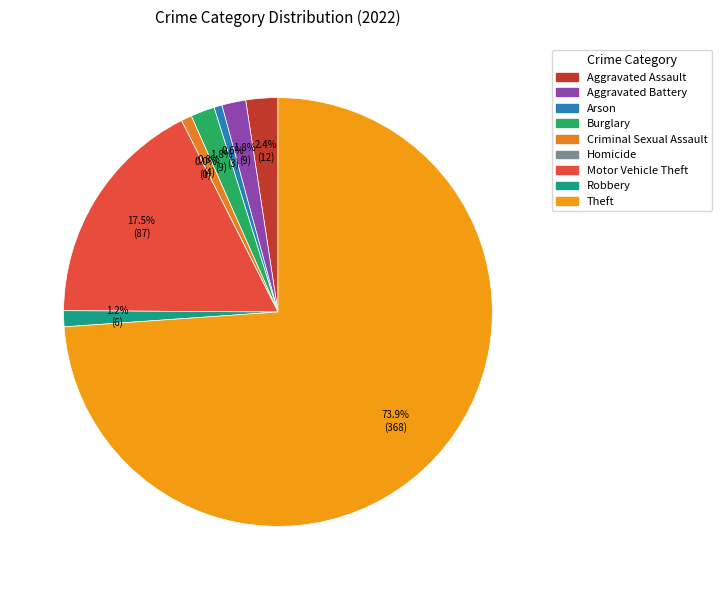

To the nearest percent, what is the difference between the Burglary and Theft slice percentages?

72%